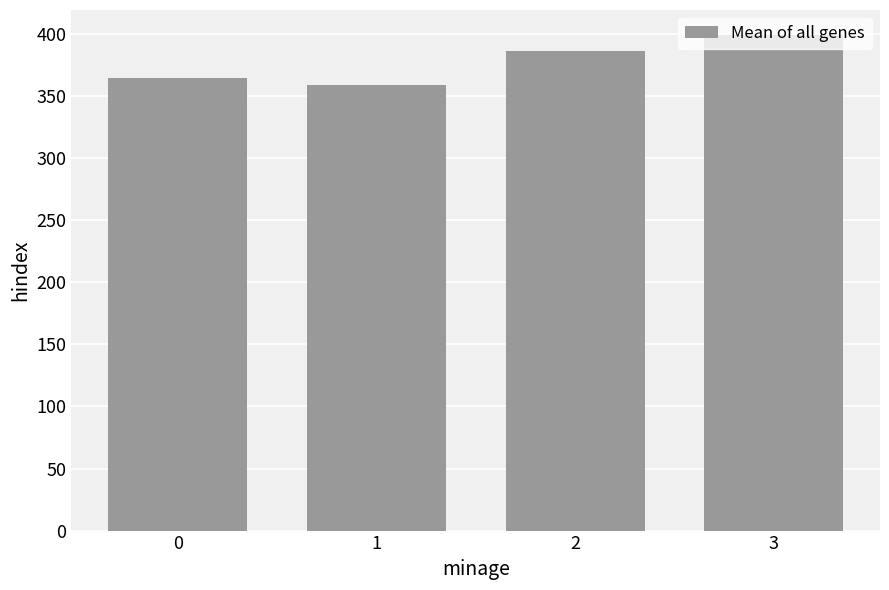

Which label corresponds to the largest value in the chart?

3